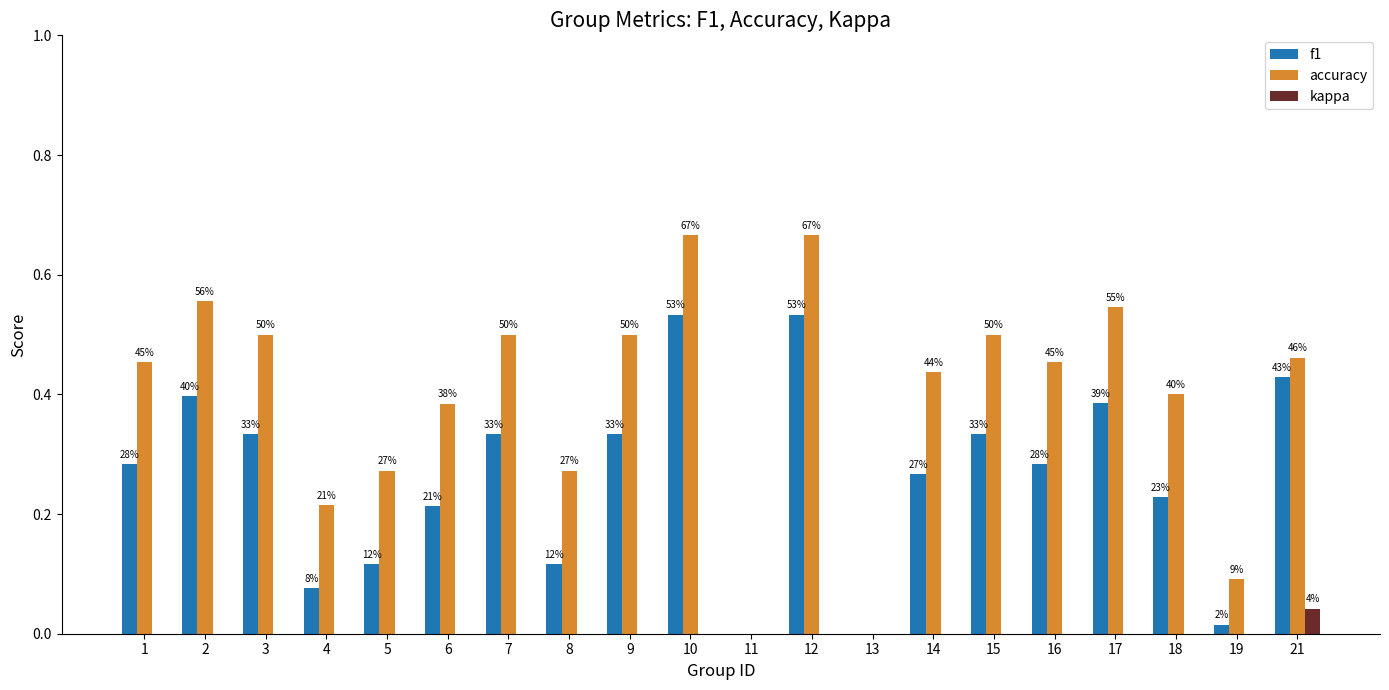

Between 2 and 1, which is larger?

2